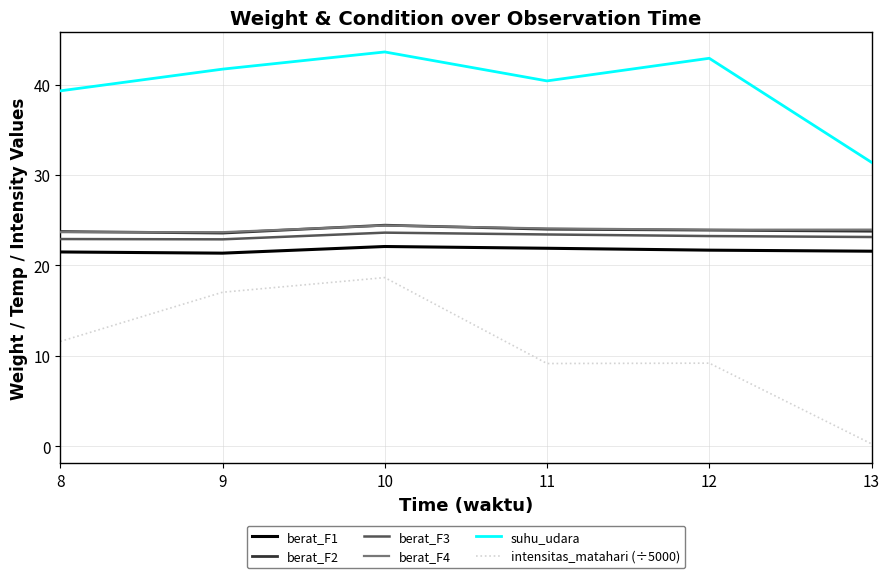

What is the maximum value for berat_F3?

23.6